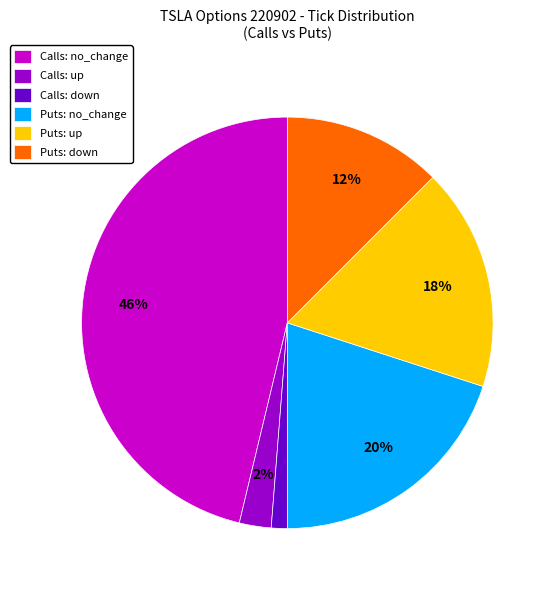

What is the ratio of the value at Puts: down to the value at Puts: up?

0.7